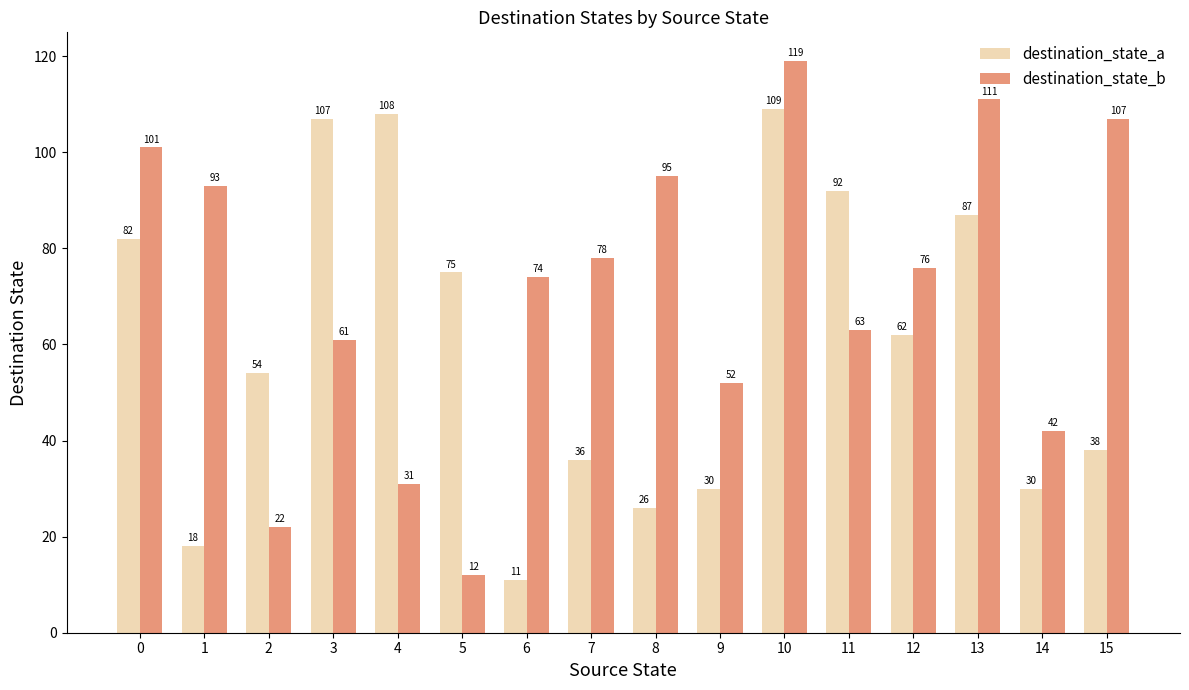

At which category is the sum across all series the highest?

10